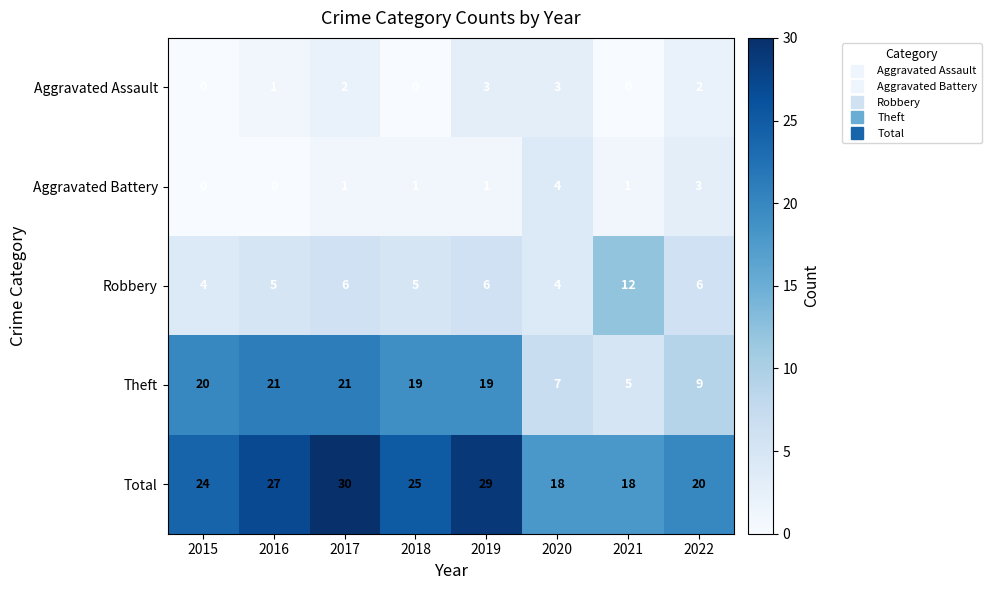

Which series has the largest total across all categories?

Total